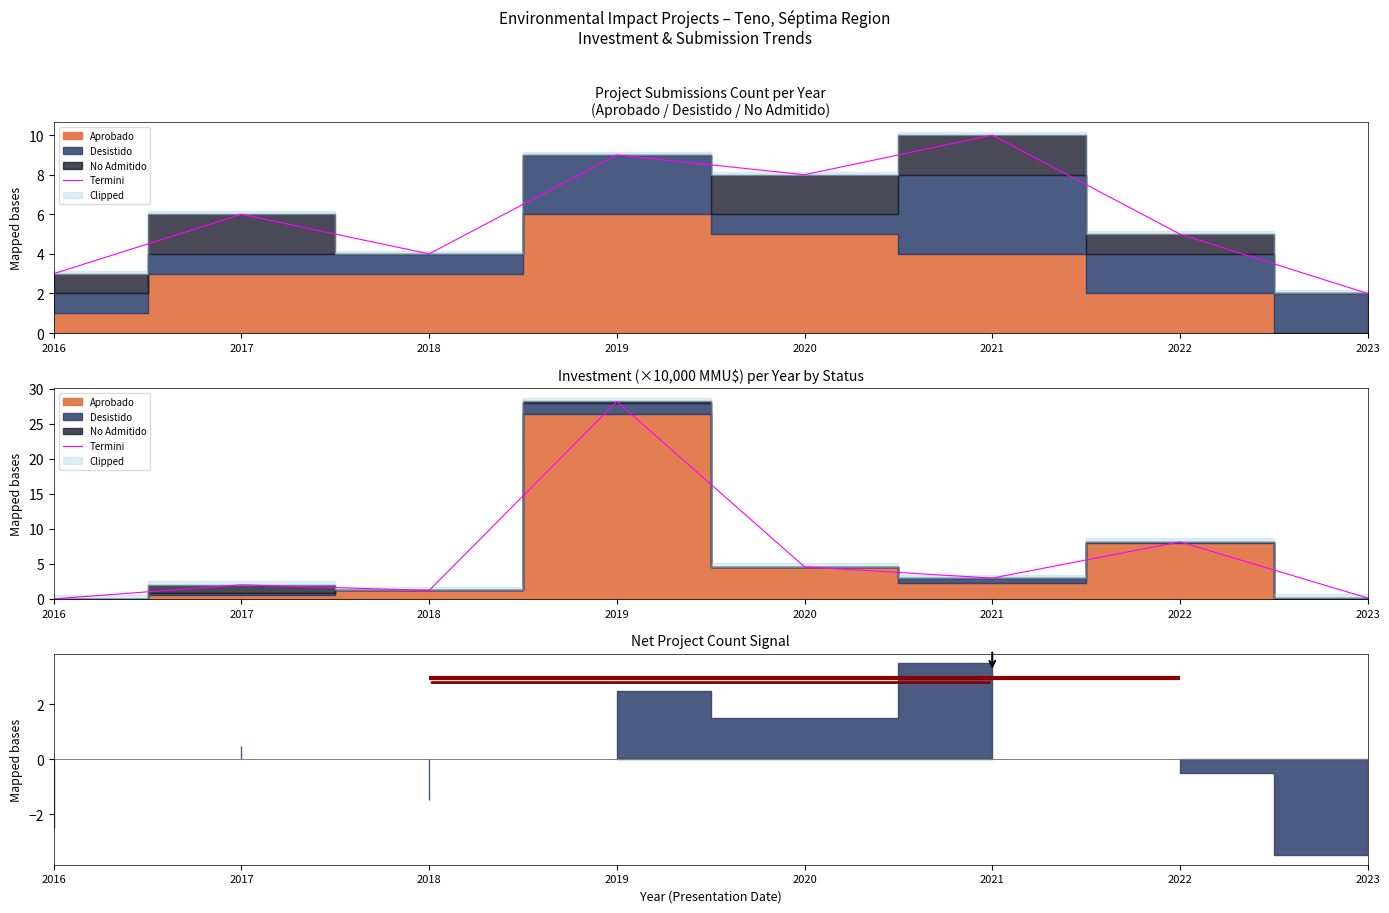

Does the chart display data point markers on the line(s)?

No